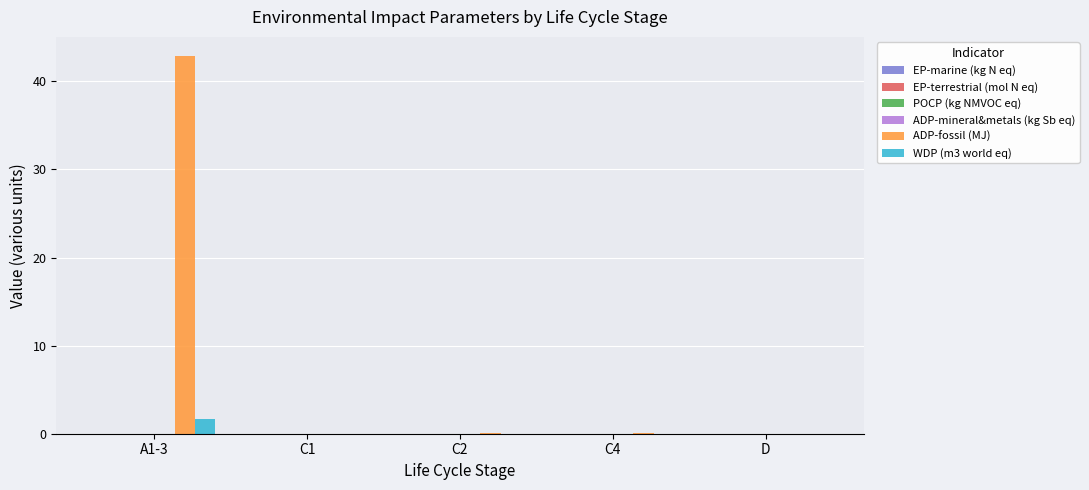

What is the sum of all WDP (m3 world eq) values?

1.6